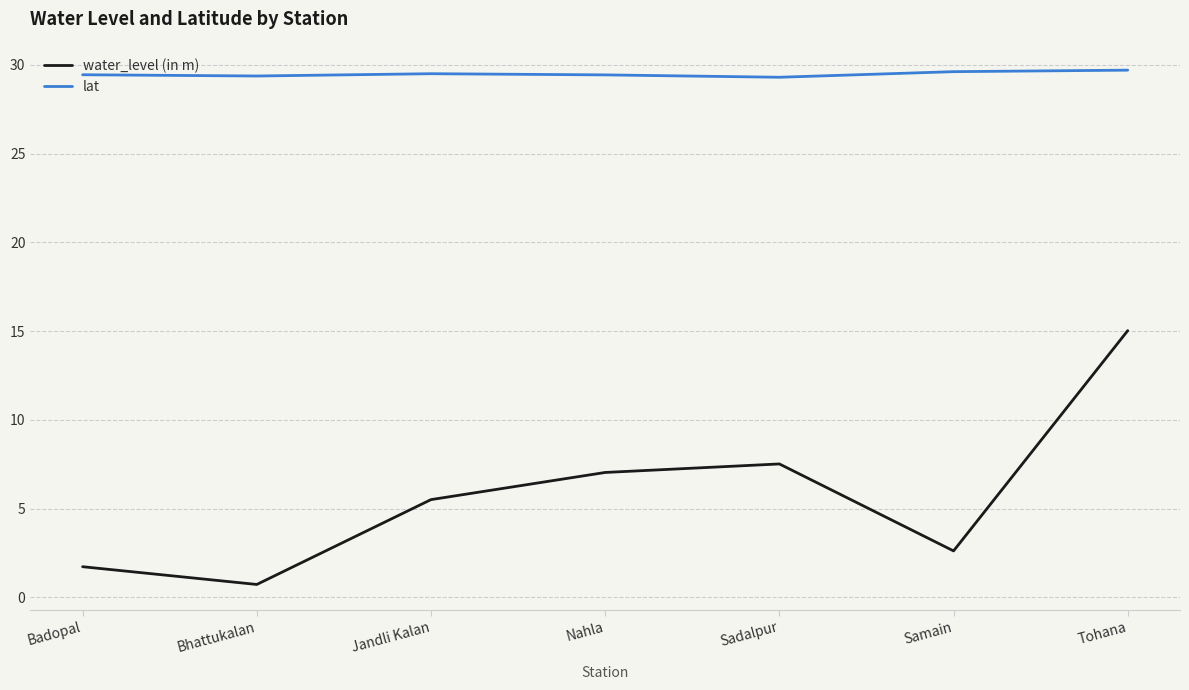

Which series has the widest spread of values?

water_level (in m)